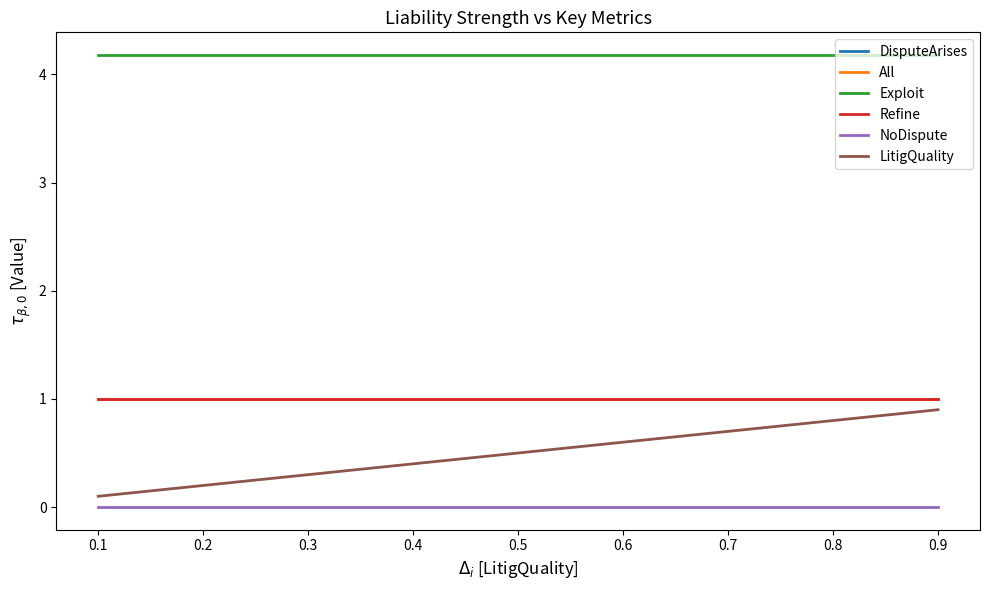

Does the chart have visible grid lines?

No